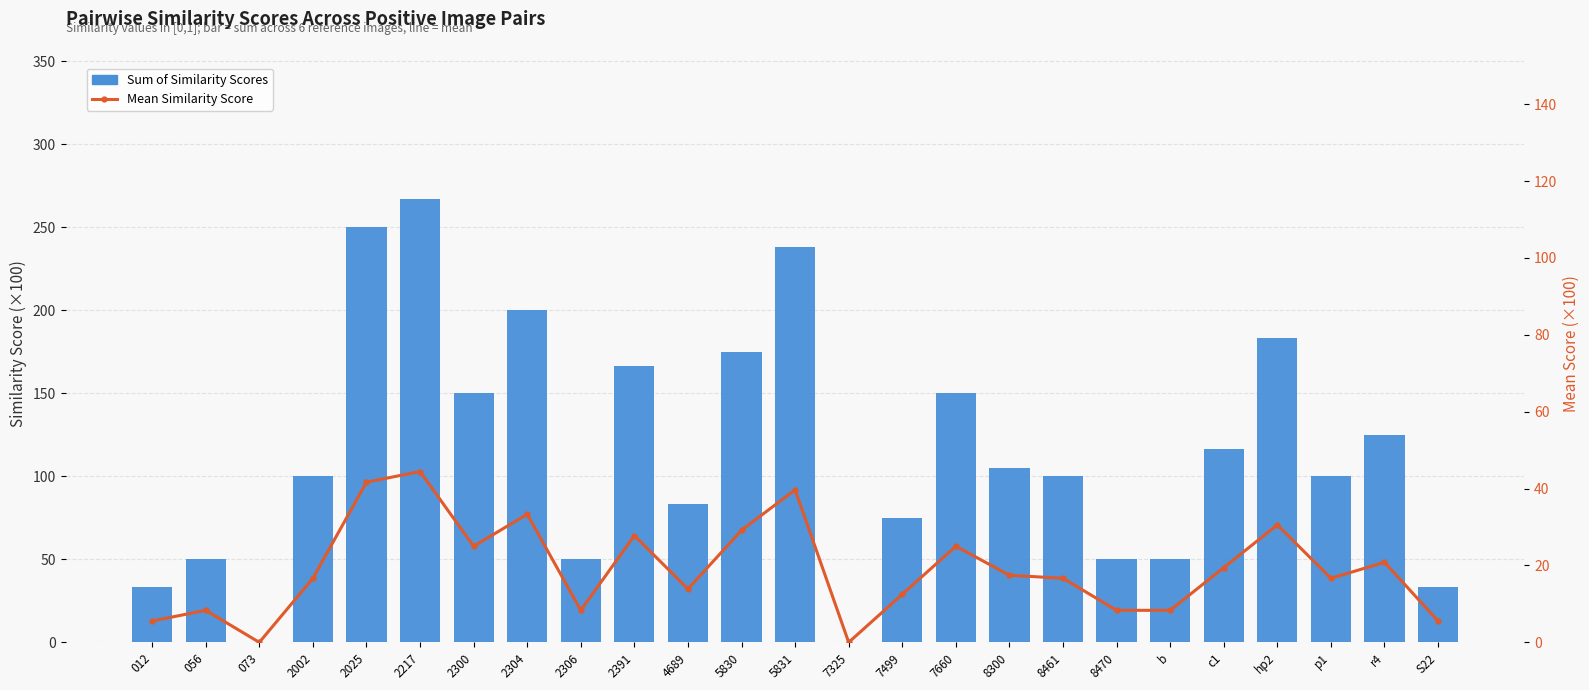

The value of Sum of Similarity Scores at 7499 is 75.0. True or false?

True